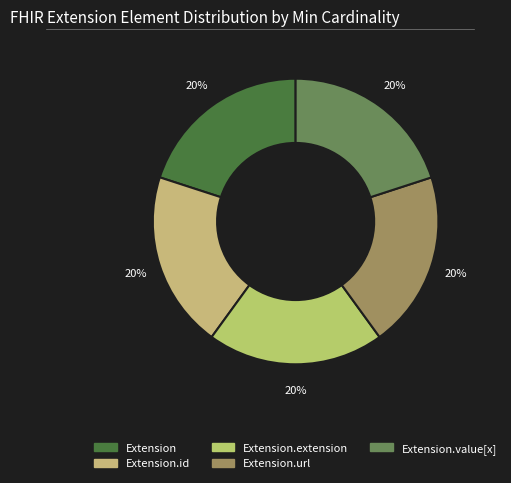

Does any single category account for the majority?

No